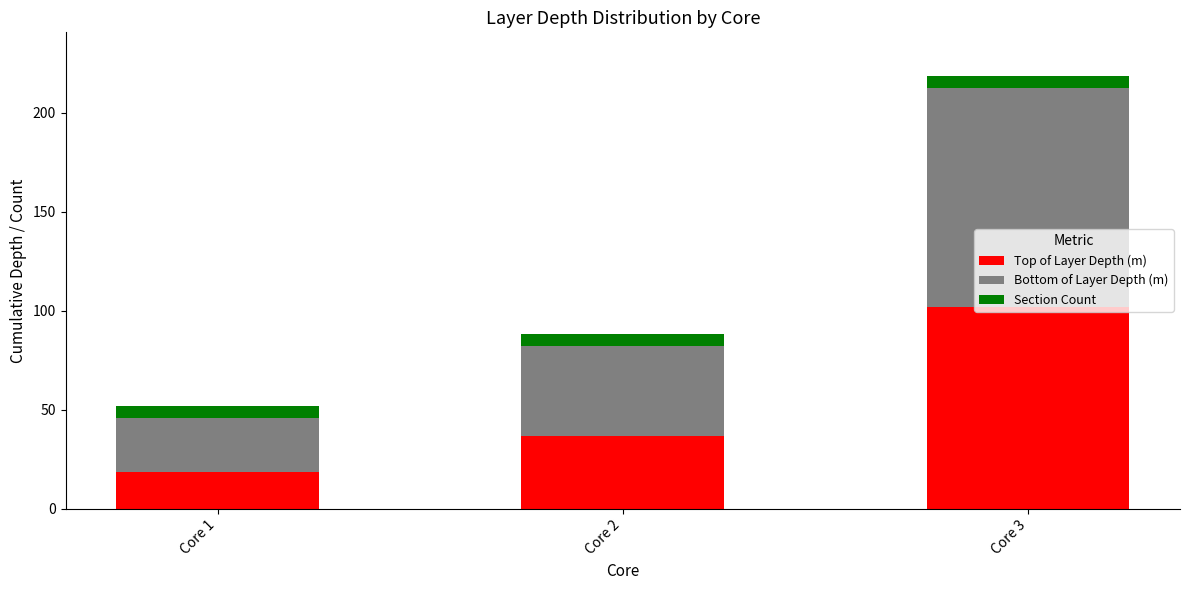

What are all the series names shown in the legend?

Top of Layer Depth (m), Bottom of Layer Depth (m), Section Count